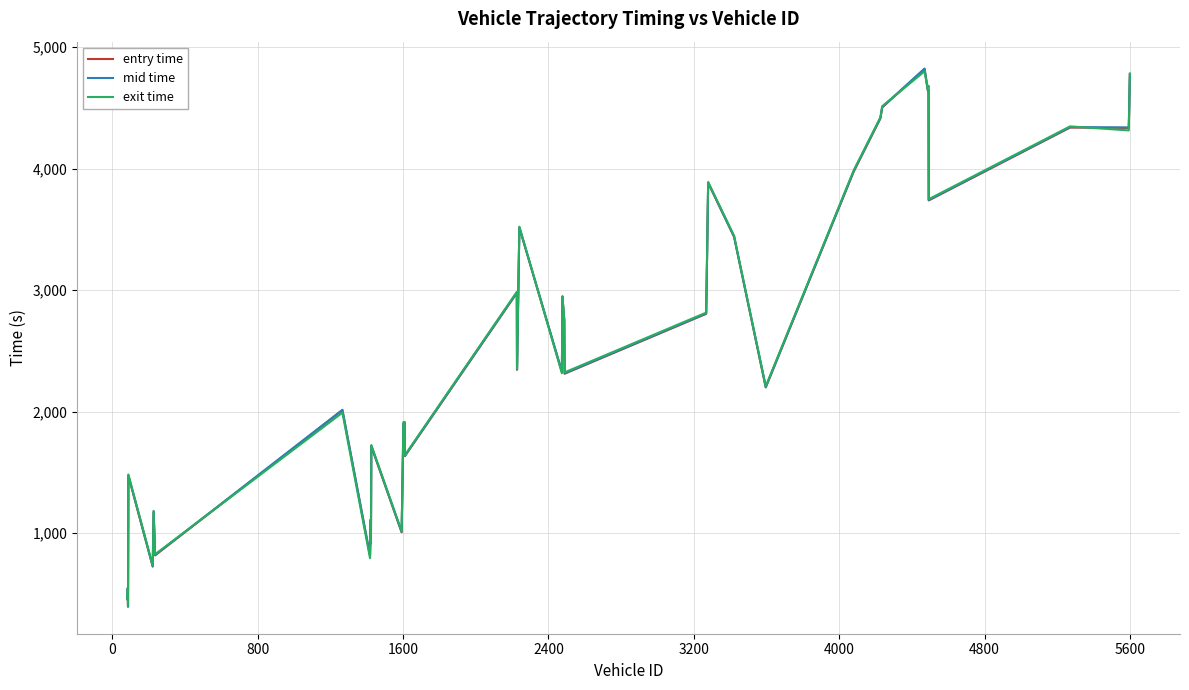

What is the greatest value displayed?

4824.3